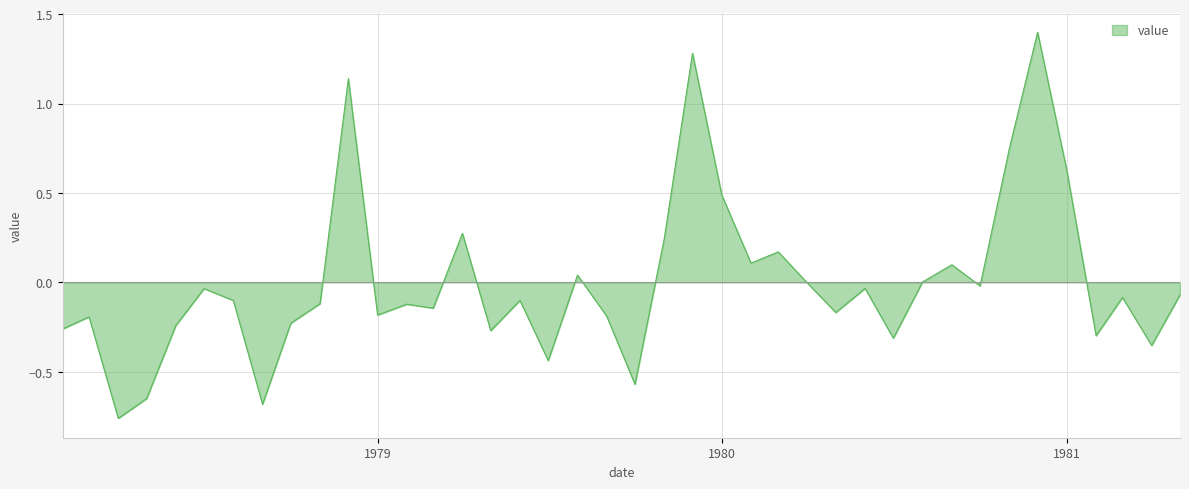

What is the difference between the maximum and minimum values?

2.2